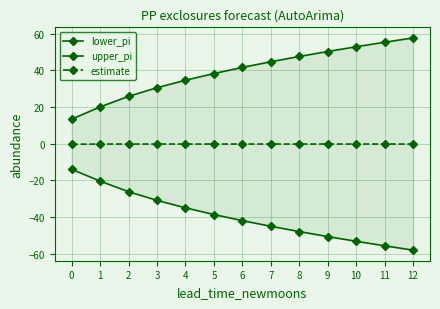

What is the difference between the maximum and minimum values in the estimate series?

0.1